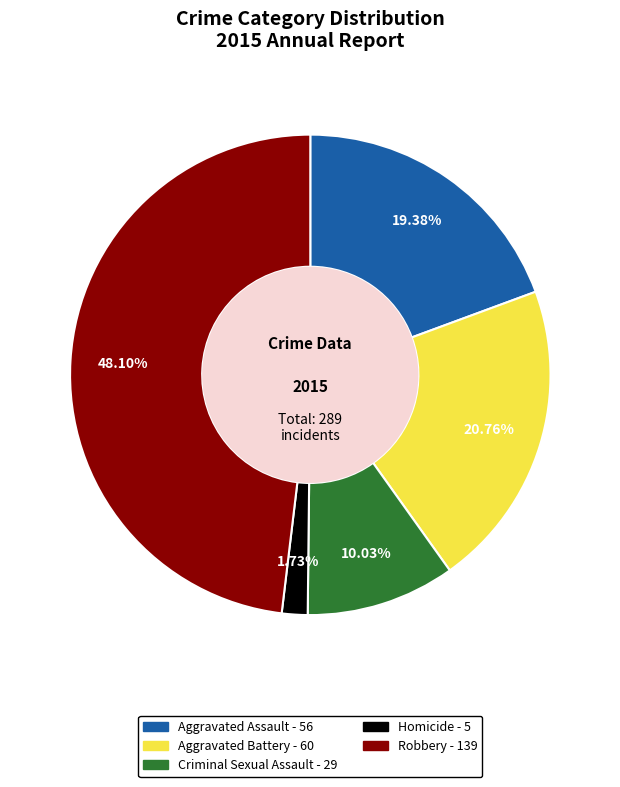

To the nearest percent, what is the difference between the Robbery and Aggravated Battery slice percentages?

27%